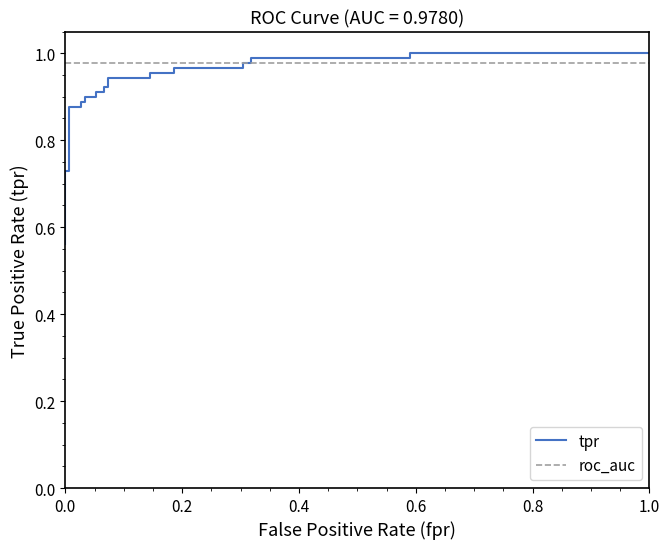

Does the chart have visible grid lines?

No